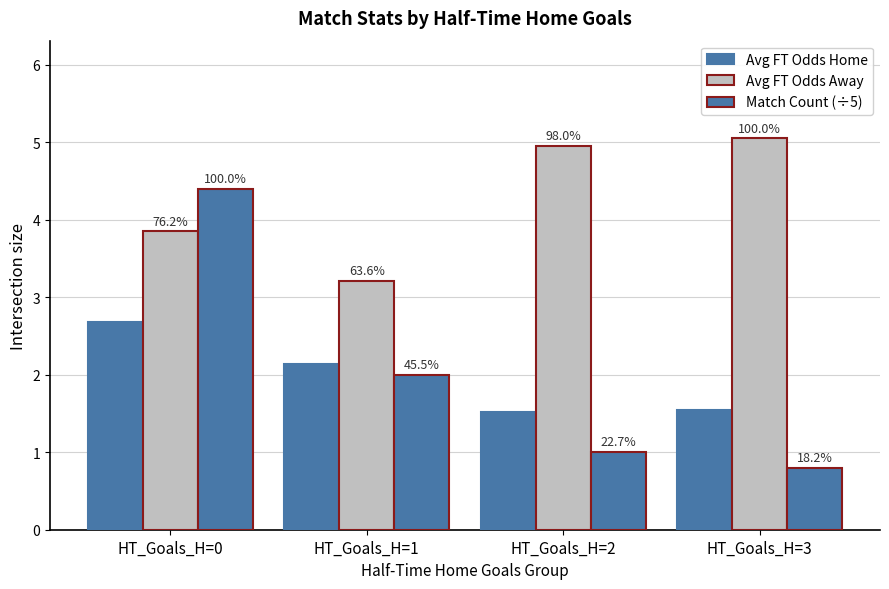

What is the difference between the Avg FT Odds Home values at HT_Goals_H=3 and HT_Goals_H=0?

1.1